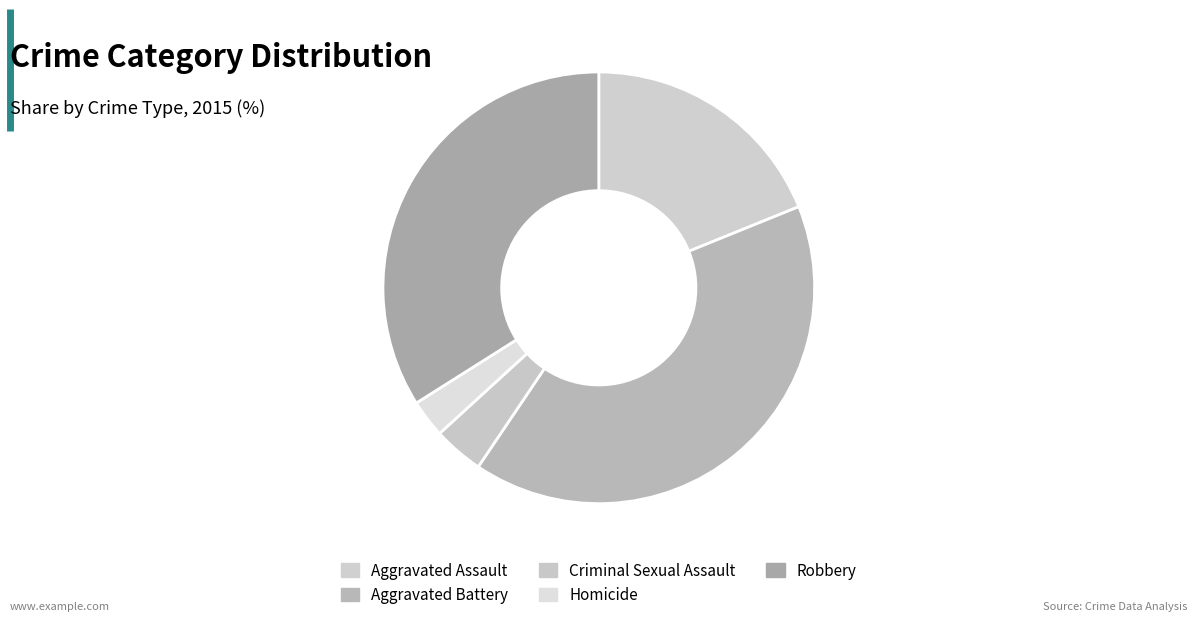

Which category has the smallest portion of the pie?

Homicide